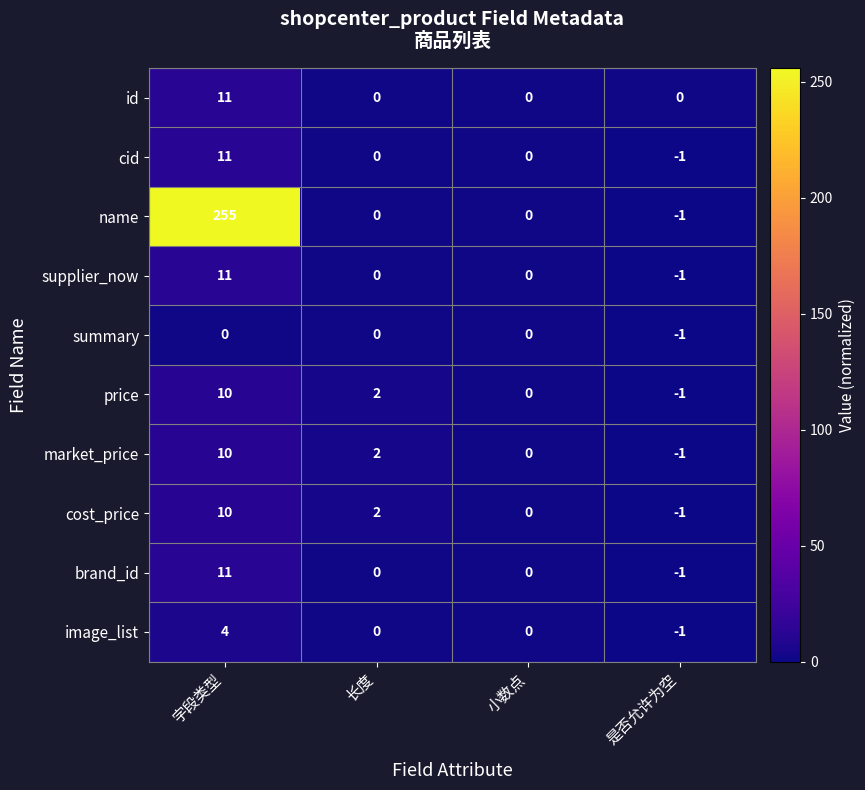

What is the total value across all series at 是否允许为空?

-9